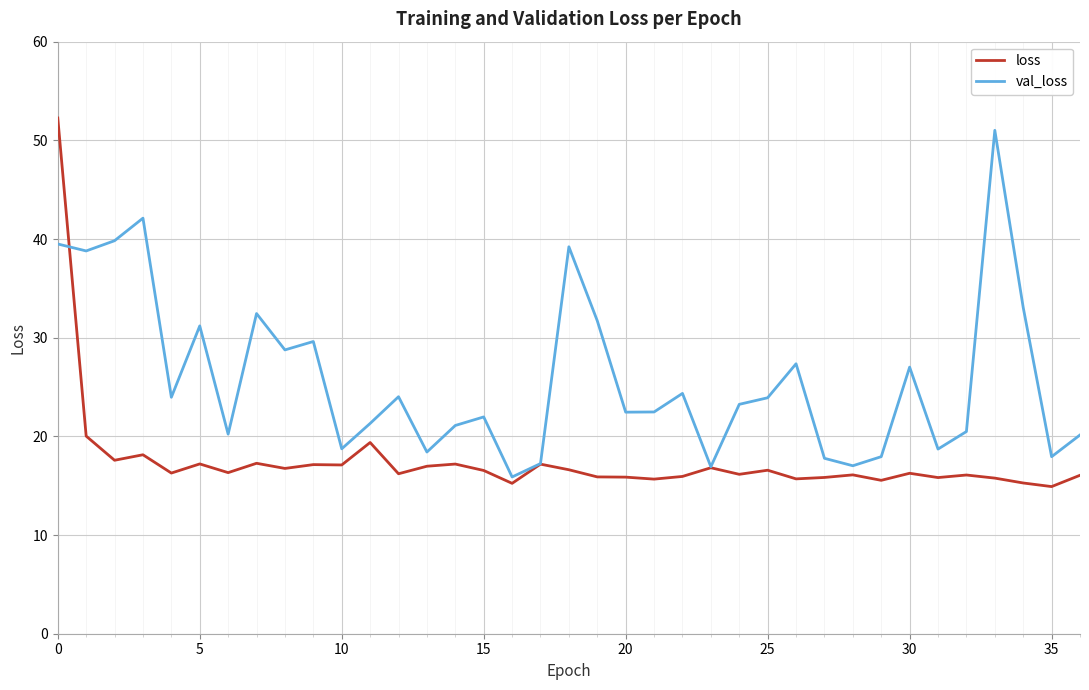

List the series in order of their overall mean, lowest first.

loss, val_loss